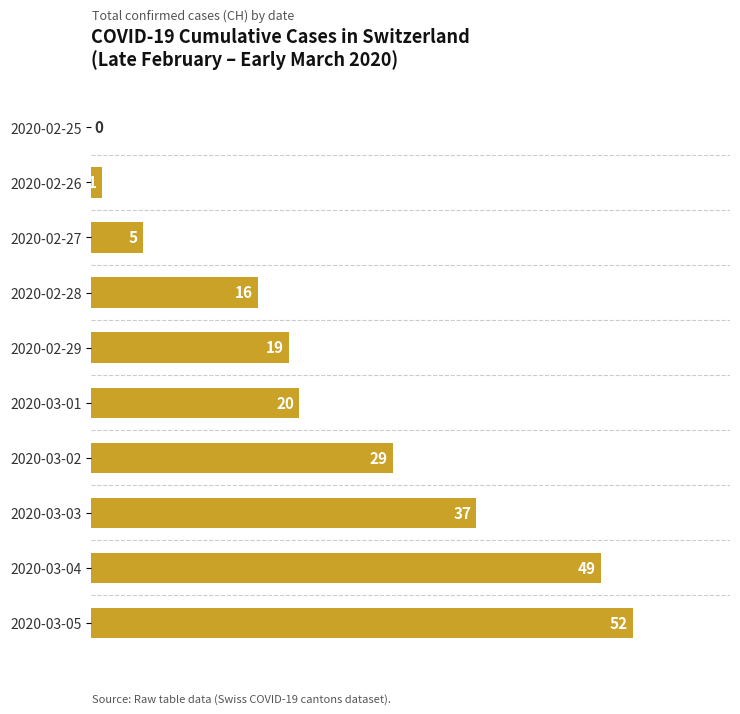

Where is the data nearest to the value 26?

2020-03-02